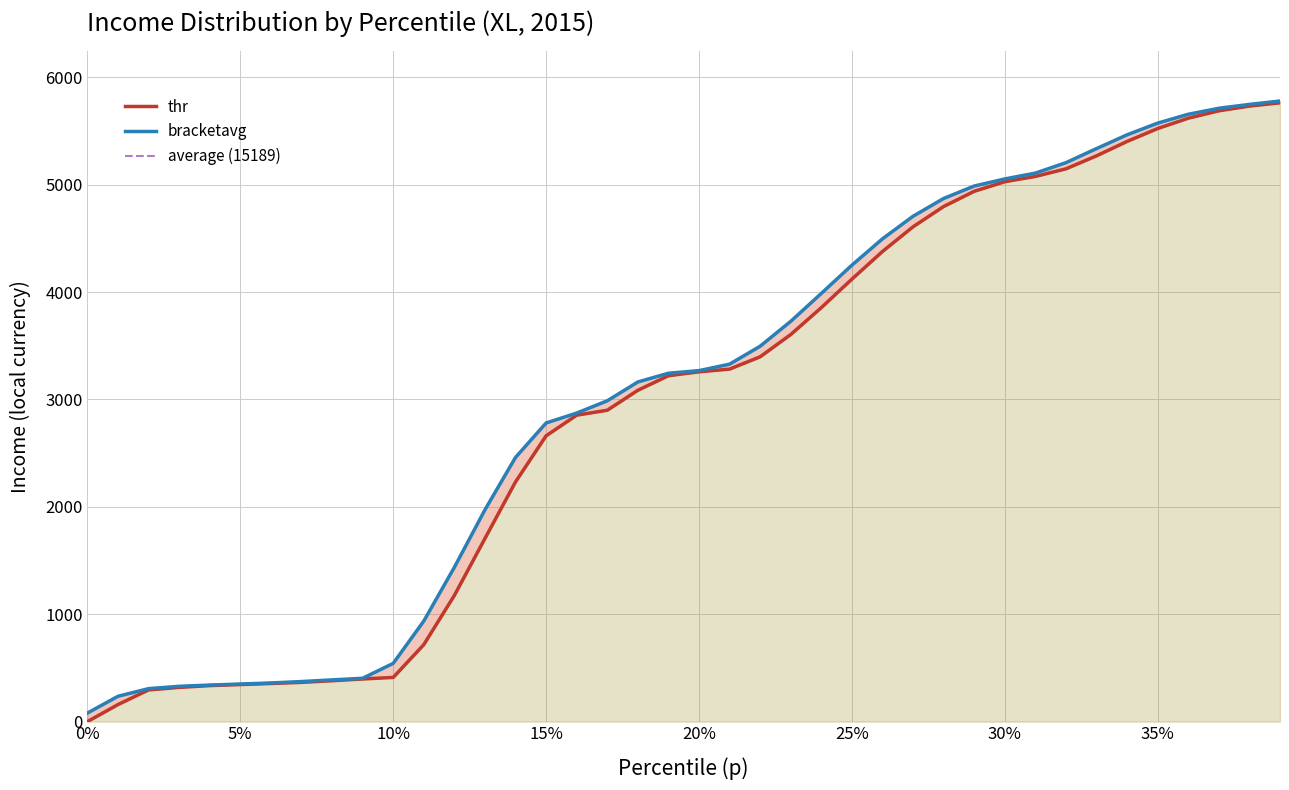

Rank the series by their average value, from lowest to highest.

thr, bracketavg